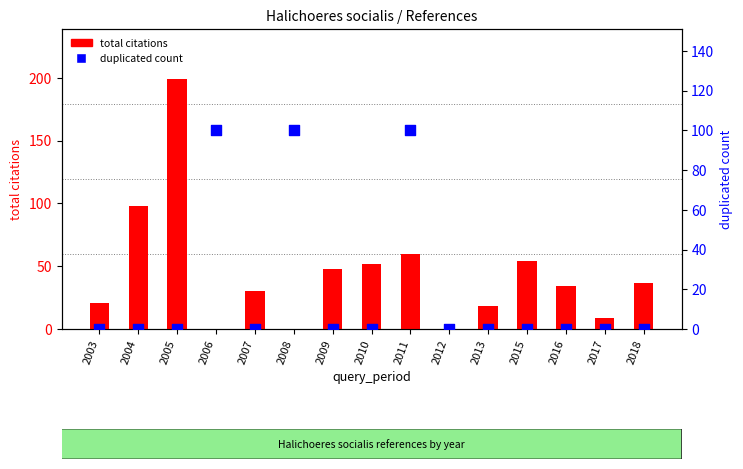

At which category is the sum across all series the highest?

2005